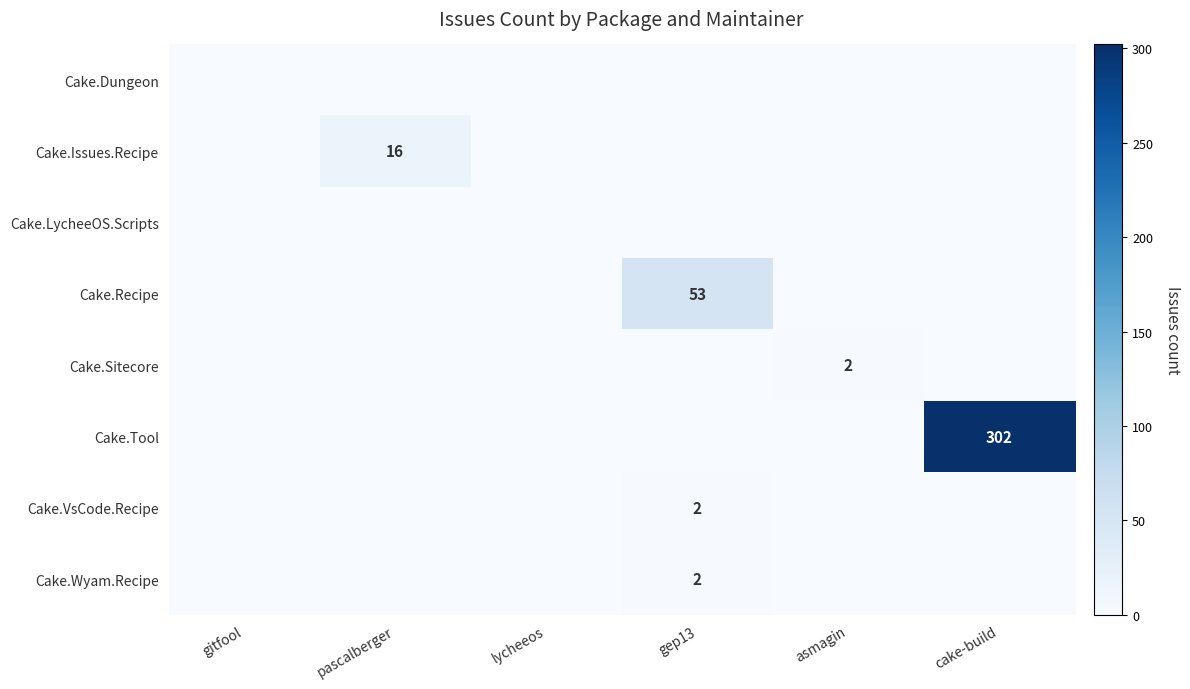

The Cake.VsCode.Recipe series shows 2 at gep13. True or false?

True